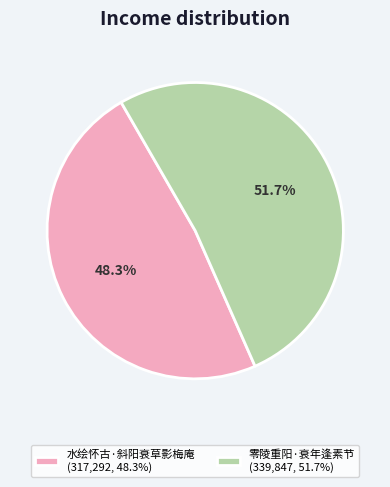

The 水绘怀古·斜阳衰草影梅庵 slice represents 35% of the pie. True or false?

False